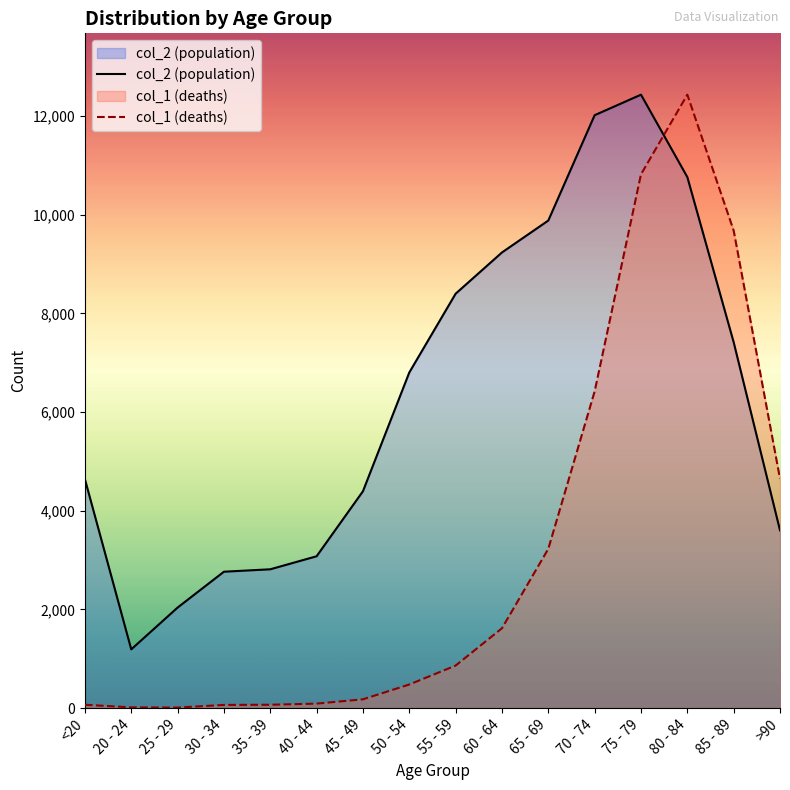

How many times do col_2 (population) and col_1 (deaths) cross each other?

1